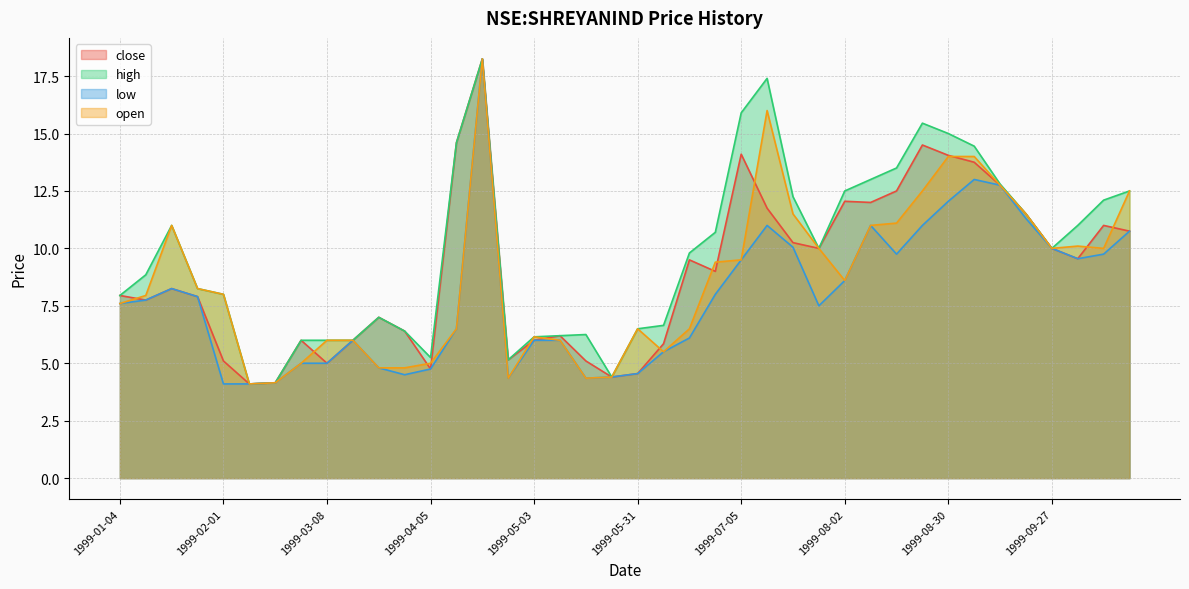

Rank the series by their maximum value, from highest to lowest.

close, high, low, open